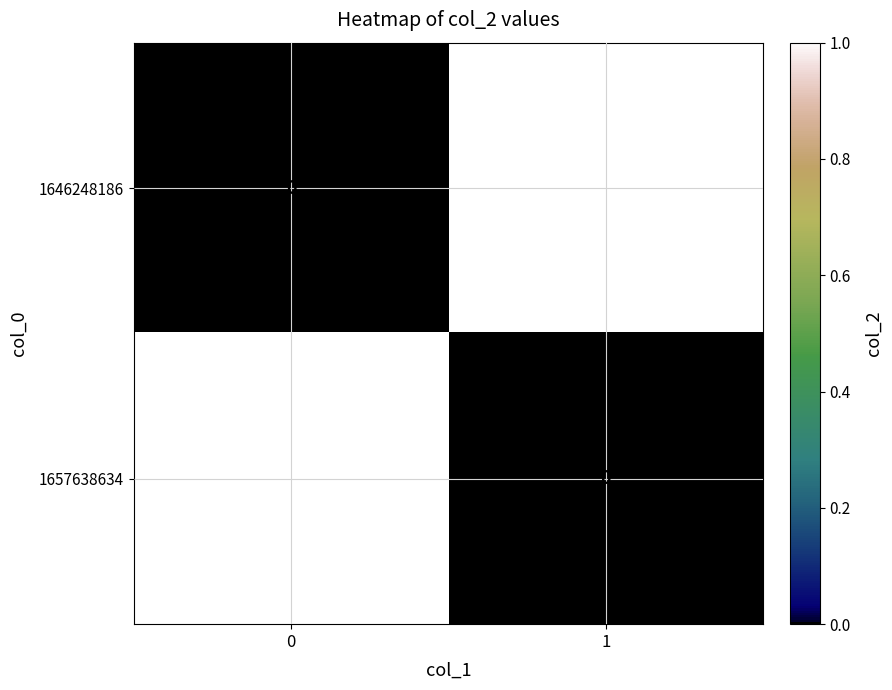

Rank the categories by 1657638634 value from lowest to highest.

col_1=1, col_1=0